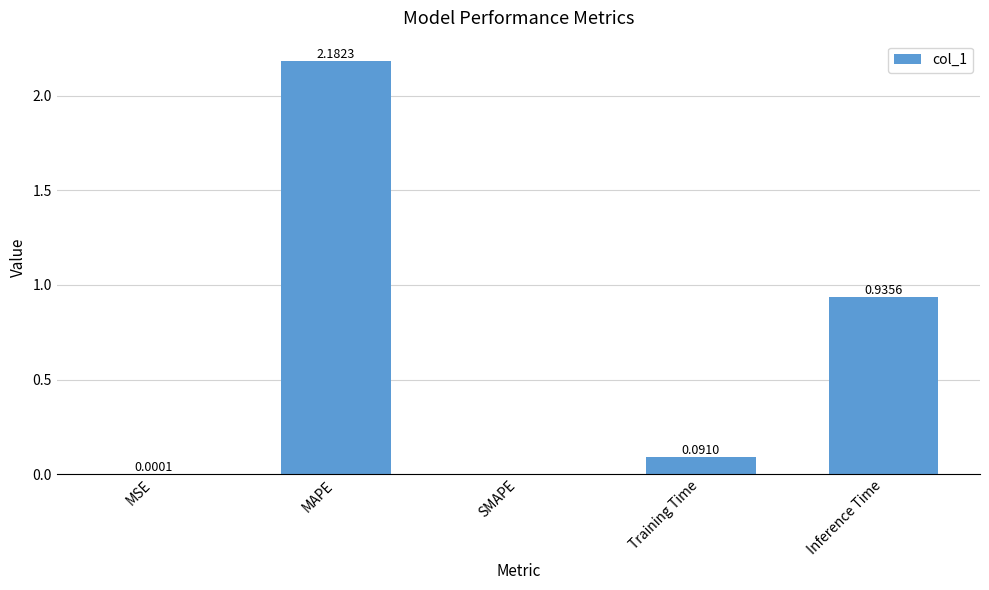

Where is the data nearest to the value 1?

Inference Time